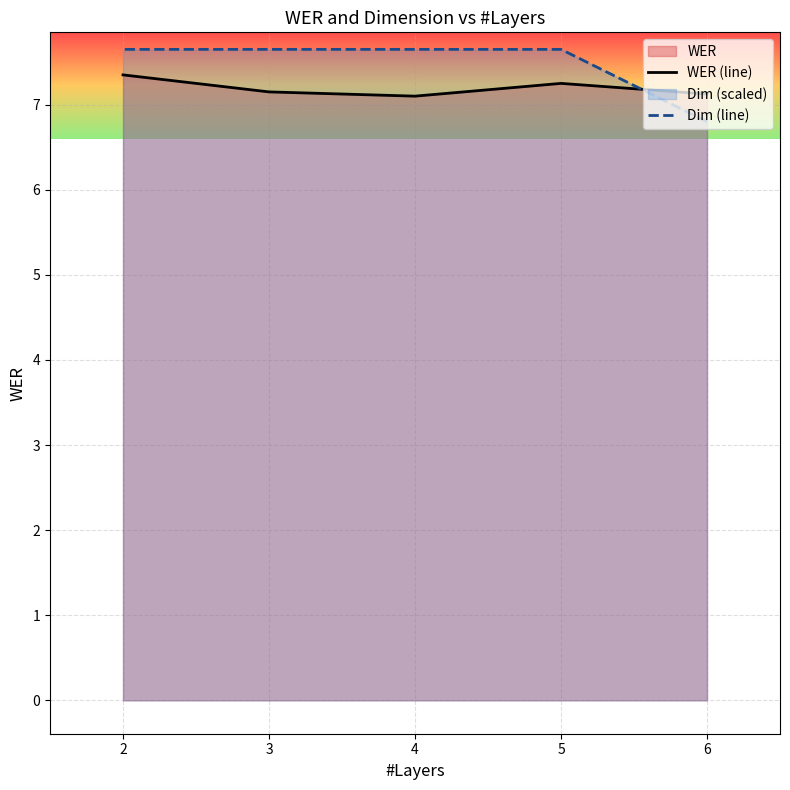

Count the Dim (line) values in the range 7 to 8.

4